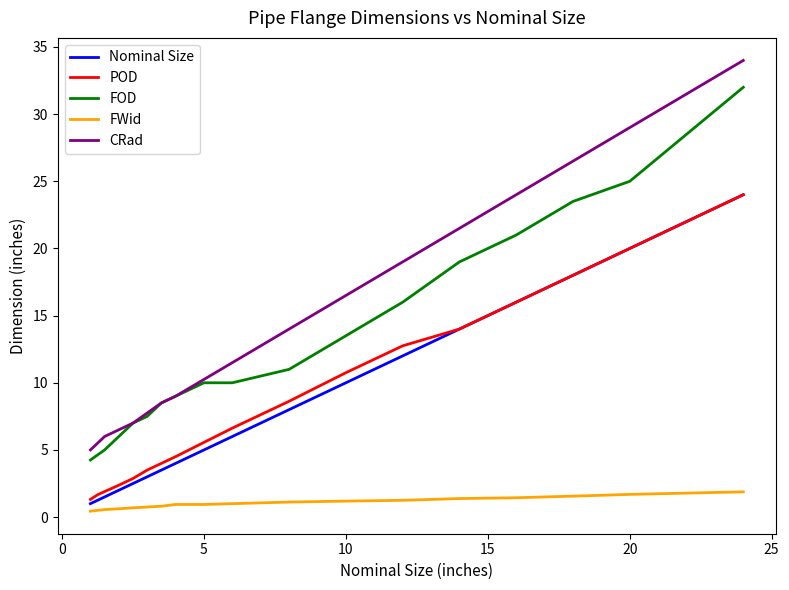

At how many categories does at least one series exceed 23?

4